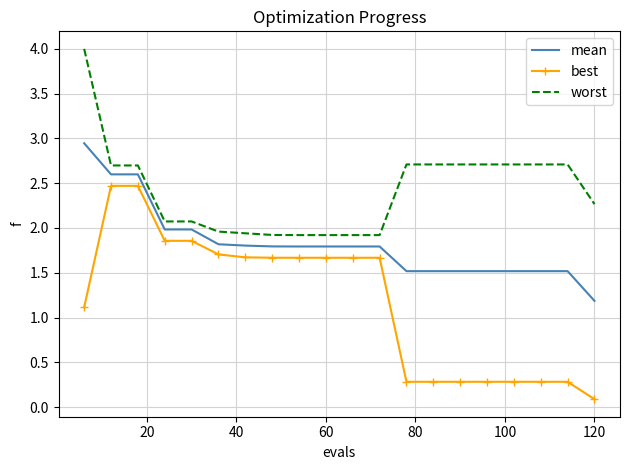

Rank the series by their average value, from highest to lowest.

worst, mean, best